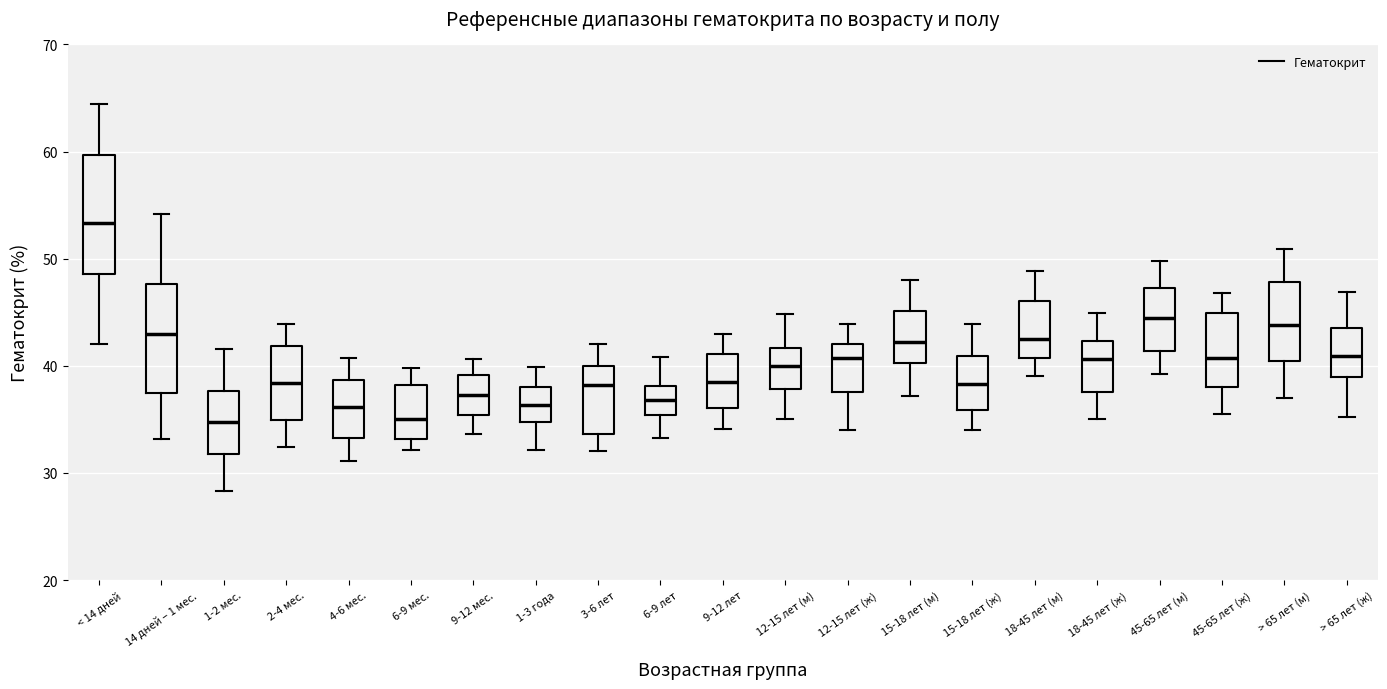

Reading left to right, transcribe this box plot: for each box, give where its median line is, the range the box spans, and where its two whiskers end, as read against the y-axis. The values are not printed on the chart, so give them approximately, as read against the axis.

< 14 дней: median 53, box 49 to 60, whiskers 42 to 64
14 дней – 1 мес.: median 43, box 37 to 48, whiskers 33 to 54
1-2 мес.: median 35, box 32 to 38, whiskers 28 to 42
2-4 мес.: median 38, box 35 to 42, whiskers 32 to 44
4-6 мес.: median 36, box 33 to 39, whiskers 31 to 41
6-9 мес.: median 35, box 33 to 38, whiskers 32 to 40
9-12 мес.: median 37, box 35 to 39, whiskers 34 to 41
1-3 года: median 36, box 35 to 38, whiskers 32 to 40
3-6 лет: median 38, box 34 to 40, whiskers 32 to 42
6-9 лет: median 37, box 35 to 38, whiskers 33 to 41
9-12 лет: median 38, box 36 to 41, whiskers 34 to 43
12-15 лет (м): median 40, box 38 to 42, whiskers 35 to 45
12-15 лет (ж): median 41, box 38 to 42, whiskers 34 to 44
15-18 лет (м): median 42, box 40 to 45, whiskers 37 to 48
15-18 лет (ж): median 38, box 36 to 41, whiskers 34 to 44
18-45 лет (м): median 43, box 41 to 46, whiskers 39 to 49
18-45 лет (ж): median 41, box 38 to 42, whiskers 35 to 45
45-65 лет (м): median 44, box 41 to 47, whiskers 39 to 50
45-65 лет (ж): median 41, box 38 to 45, whiskers 36 to 47
> 65 лет (м): median 44, box 40 to 48, whiskers 37 to 51
> 65 лет (ж): median 41, box 39 to 44, whiskers 35 to 47